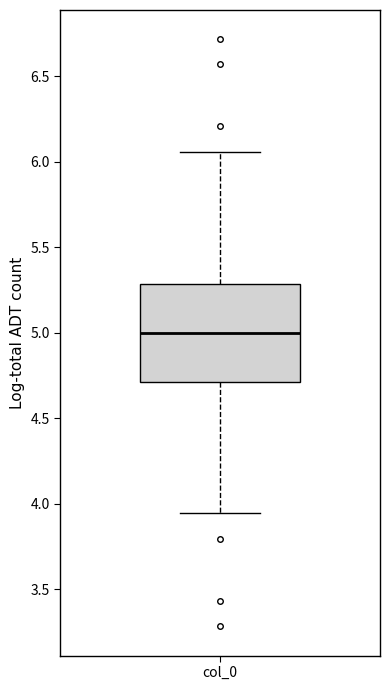

Where does the upper whisker of the box for col_0 end on the y-axis? The values are not printed on the chart, so give them approximately, as read against the axis.

6.05